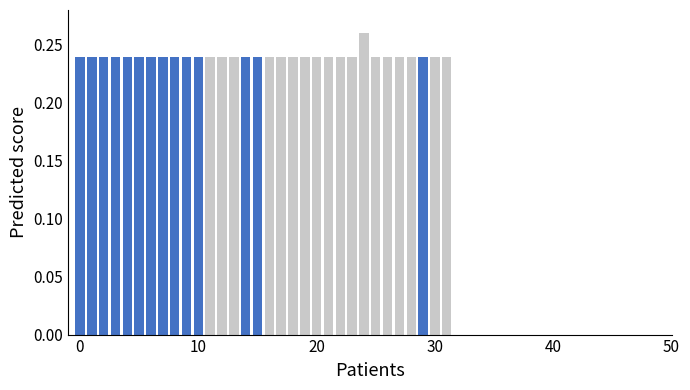

What is the sum of all values?

7.7